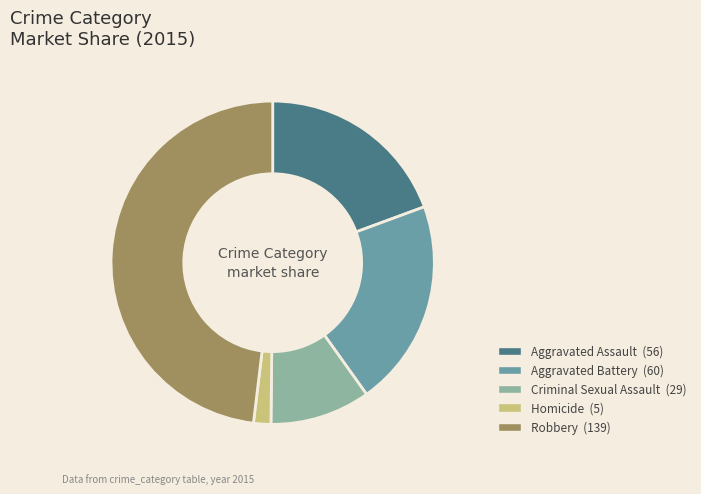

Count the number of slices in the pie.

5